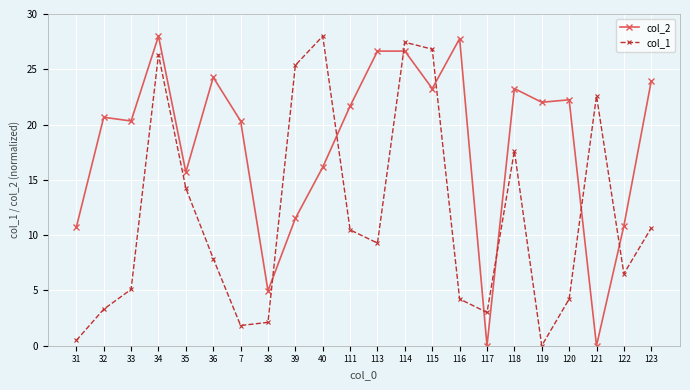

What is the sum of all col_2 values?

400.9